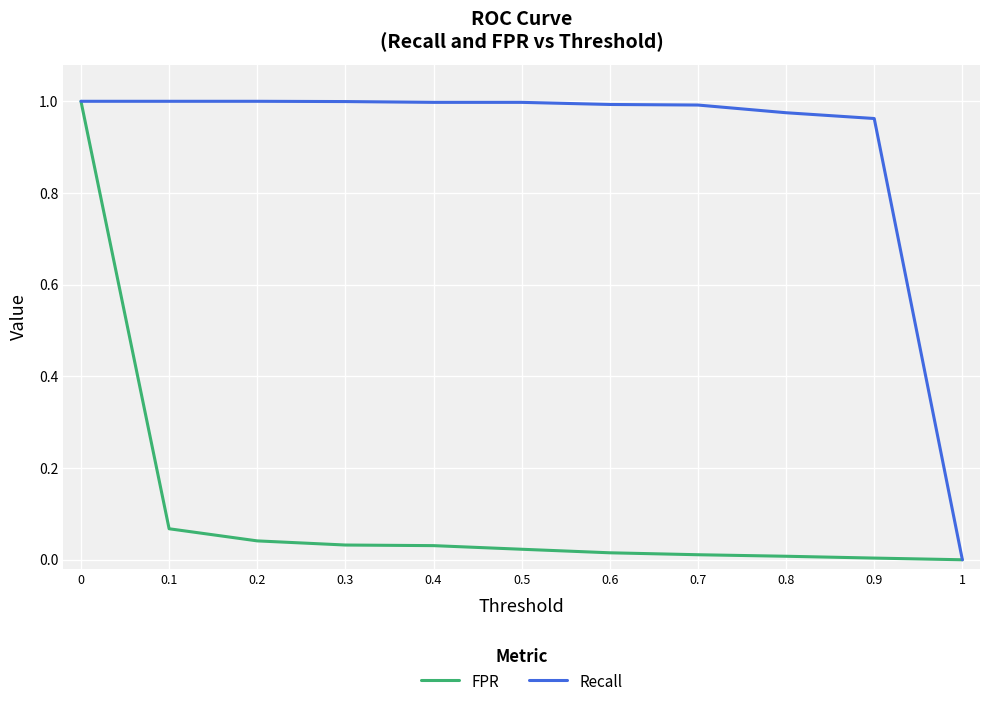

What position from the left is 0.4?

5